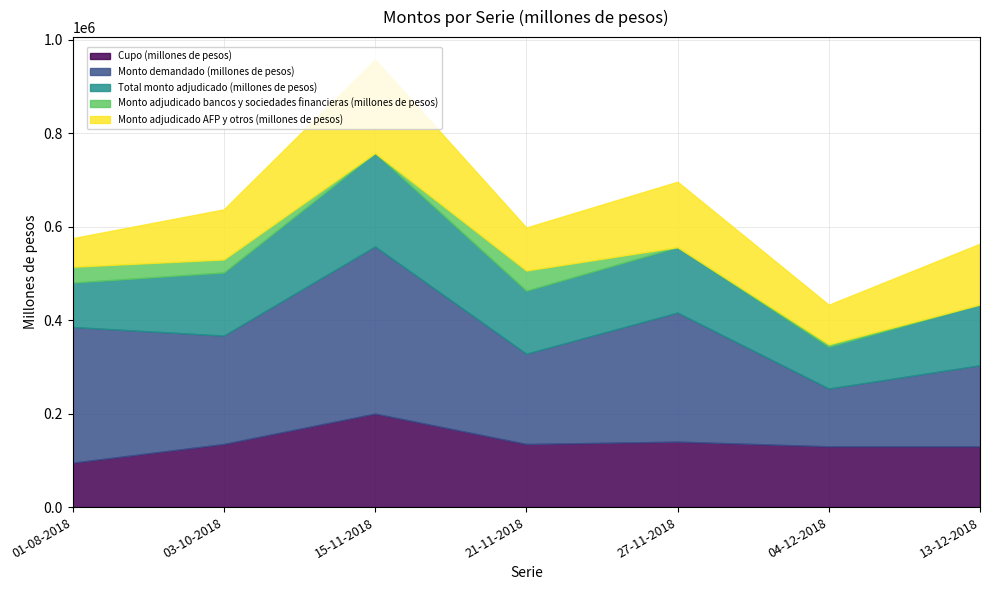

Does the chart have visible grid lines?

Yes